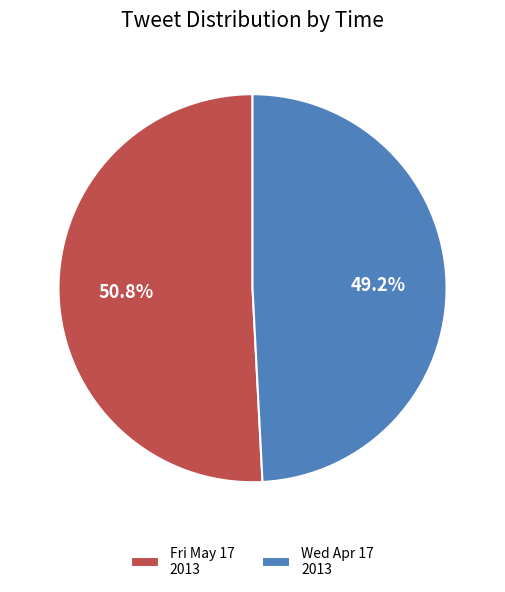

How many slices are in this pie chart?

2